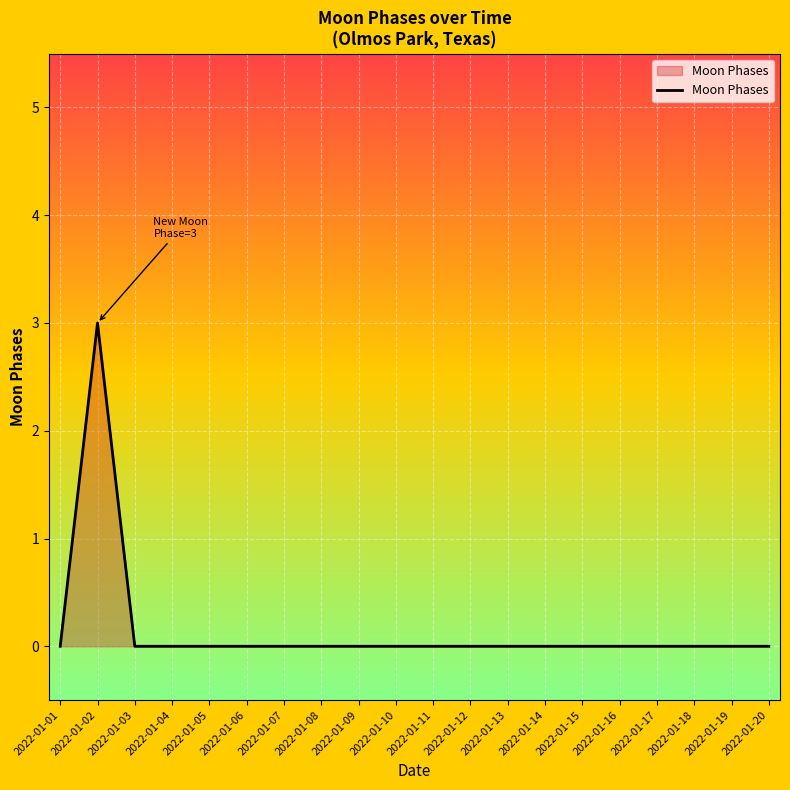

What is the maximum value shown in the chart?

3